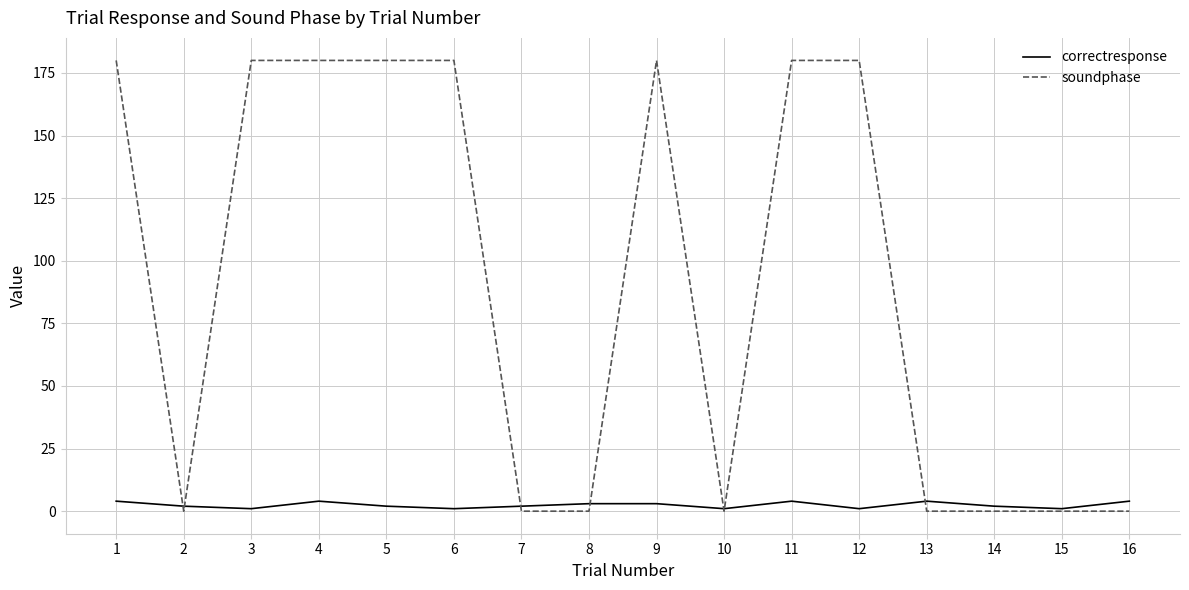

List the series in order of their peak value, highest first.

soundphase, correctresponse